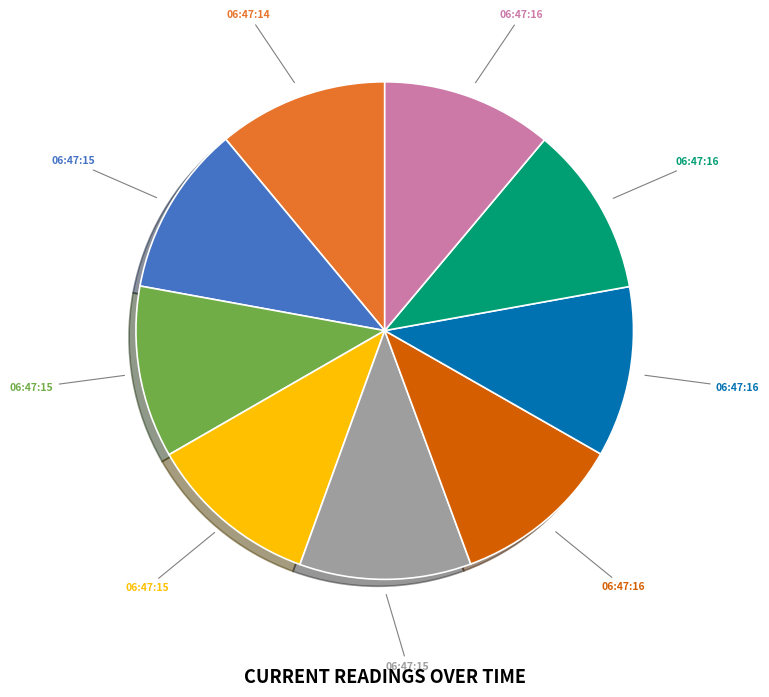

Is there any slice that represents more than half of the pie?

No